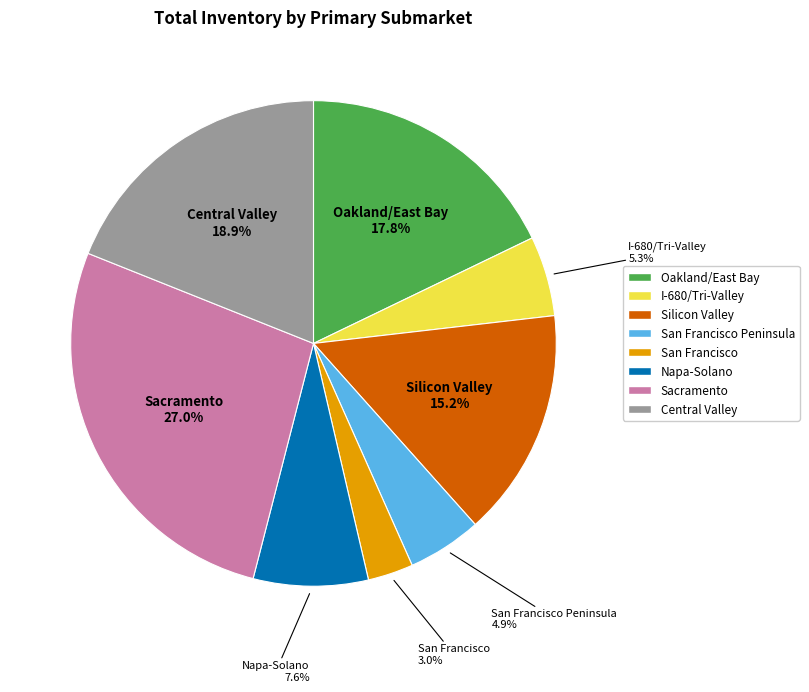

Which slice is the smallest?

San Francisco